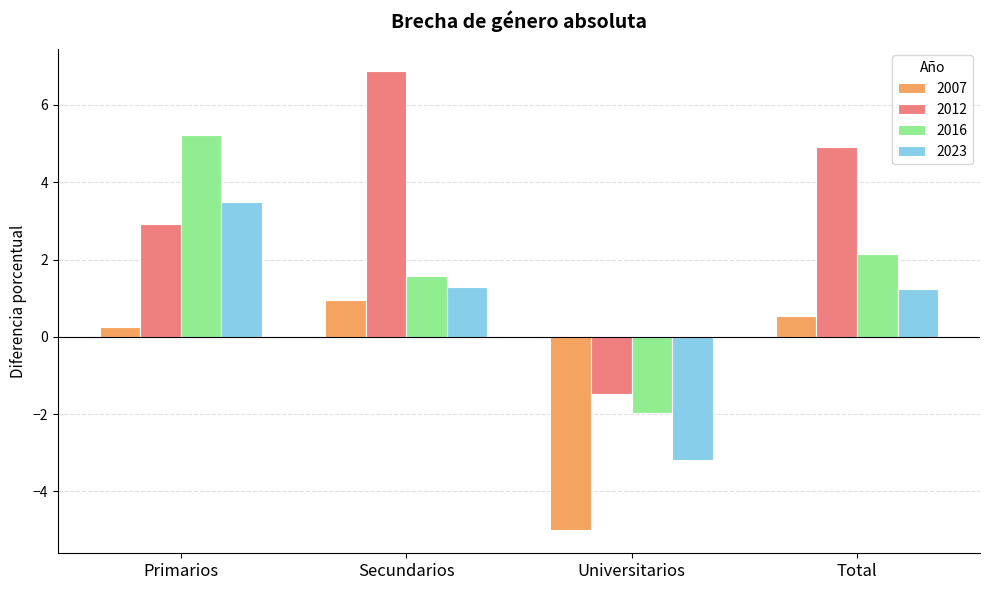

At which label does 2012 first exceed 4?

Secundarios